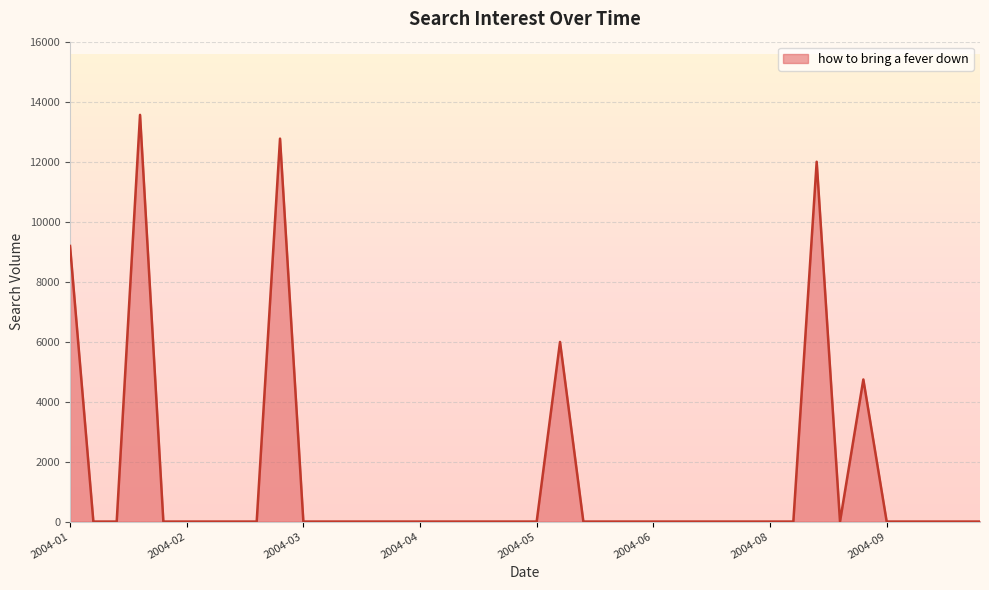

What is the greatest value displayed?

13564.7